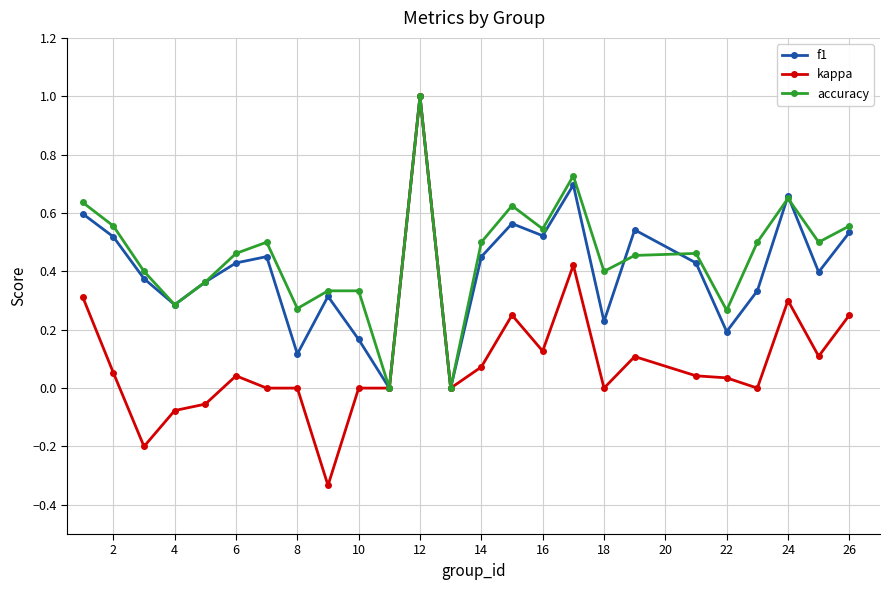

Which series has the widest spread of values?

kappa